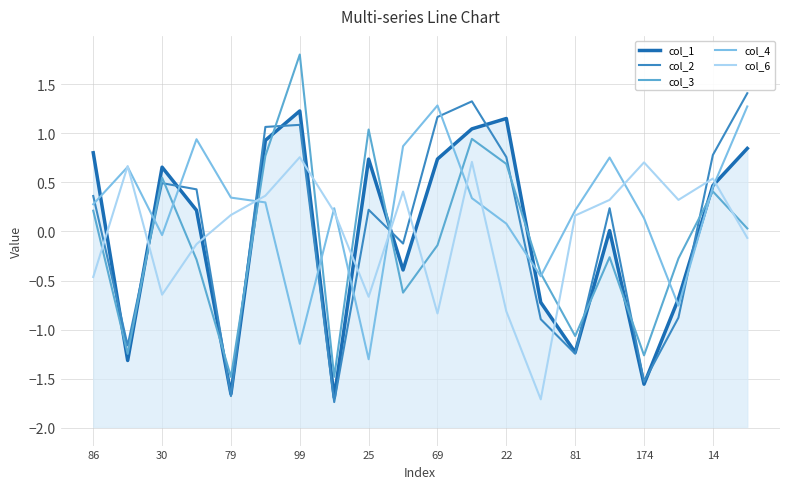

Between 11 and 15, which series saw the biggest shift?

col_3